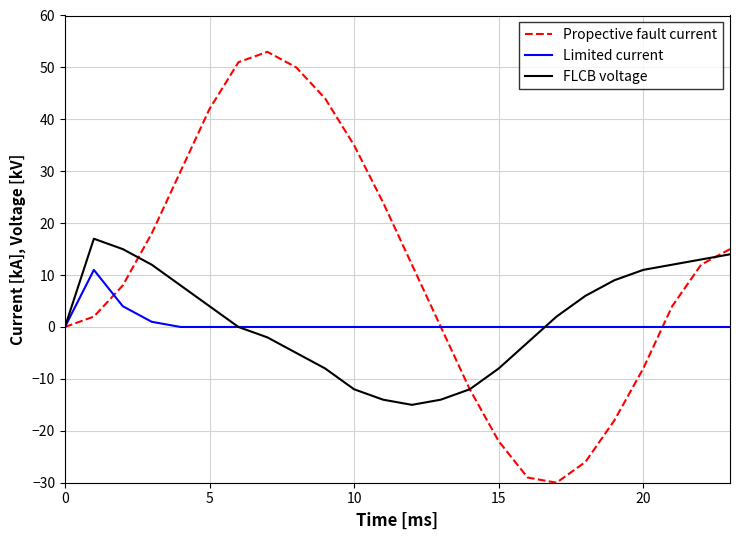

Which series has the largest range (max minus min)?

Propective fault current